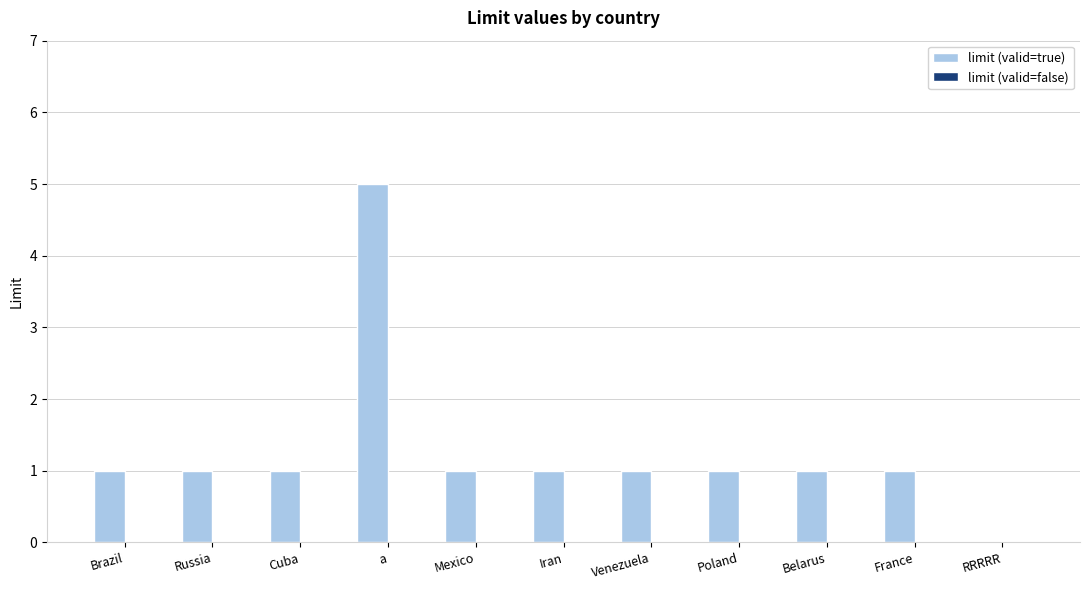

What is the change in value from Brazil to a?

+4